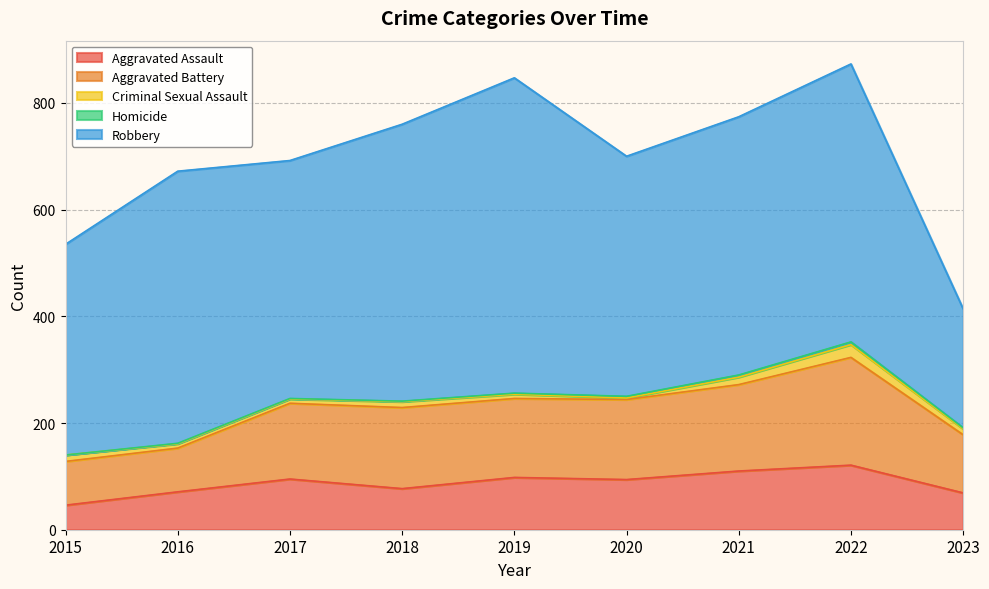

True or false: Criminal Sexual Assault has a value of 6 at 2018.

False